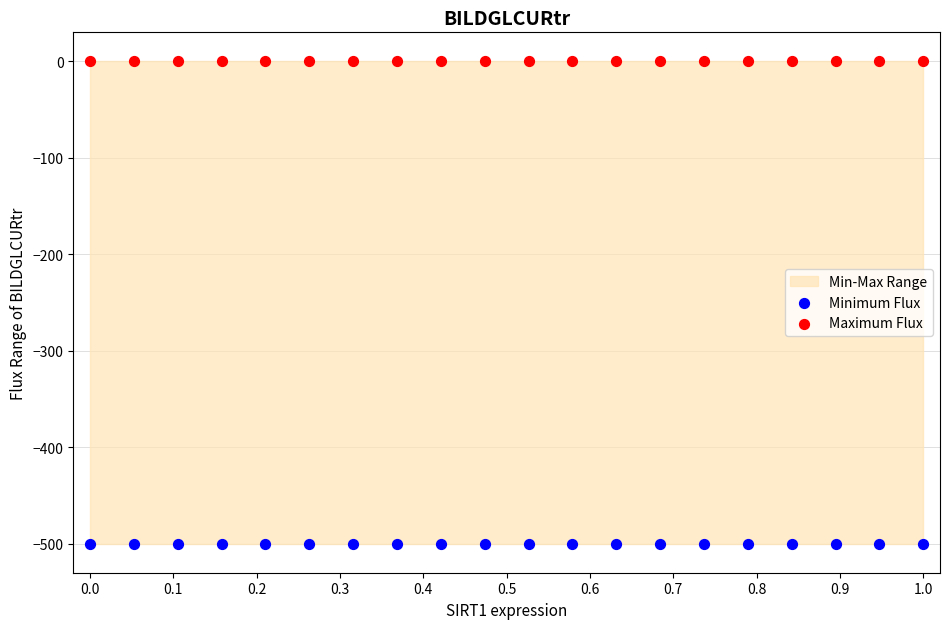

Which series contains the highest Y value?

Maximum Flux